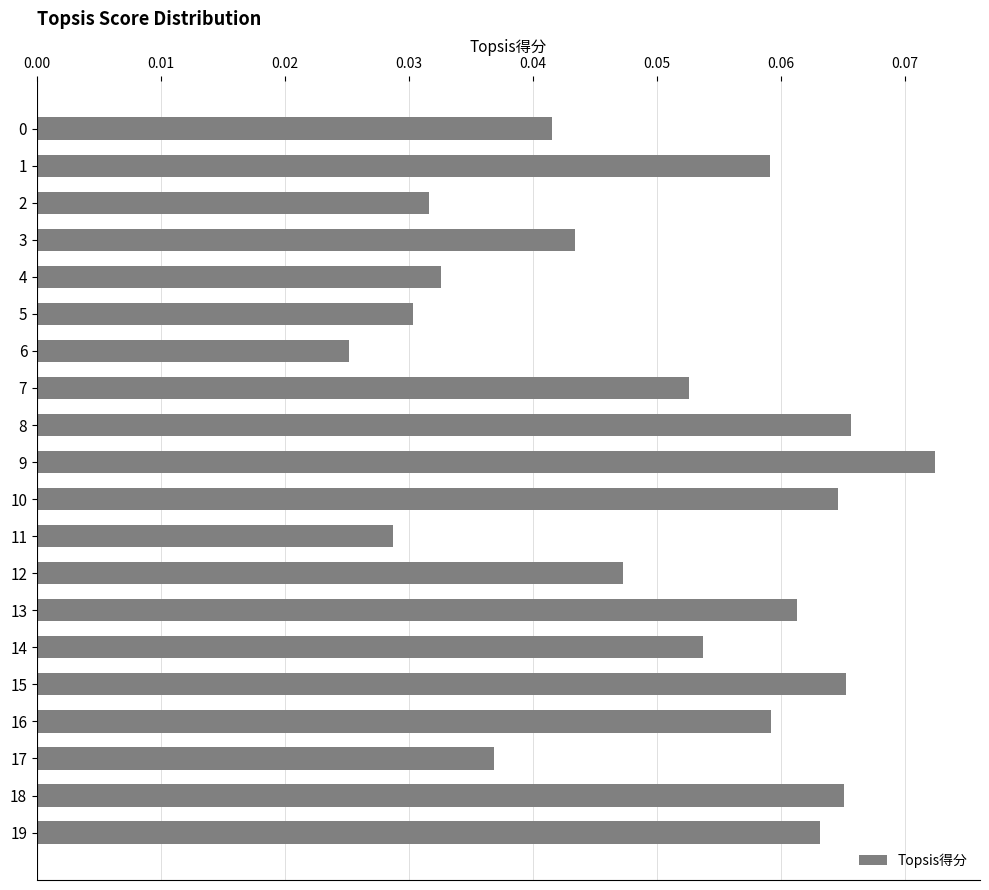

At which category does the chart reach its peak across all series?

9